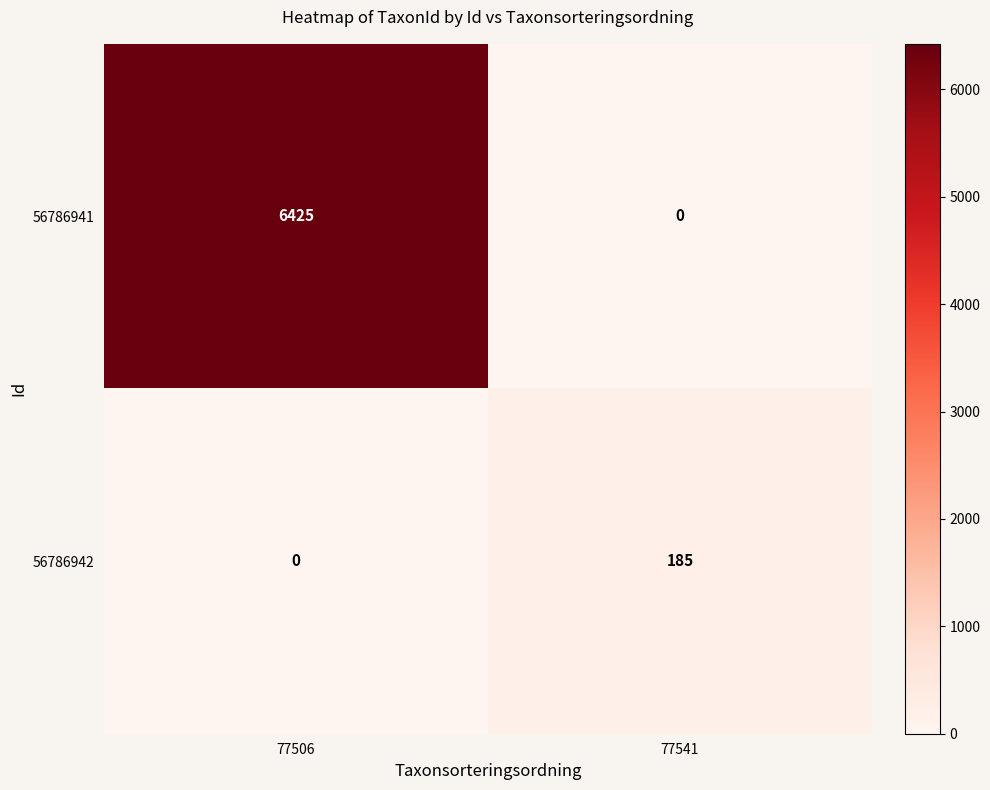

The value of 56786941 at 77506 is 11223. True or false?

False